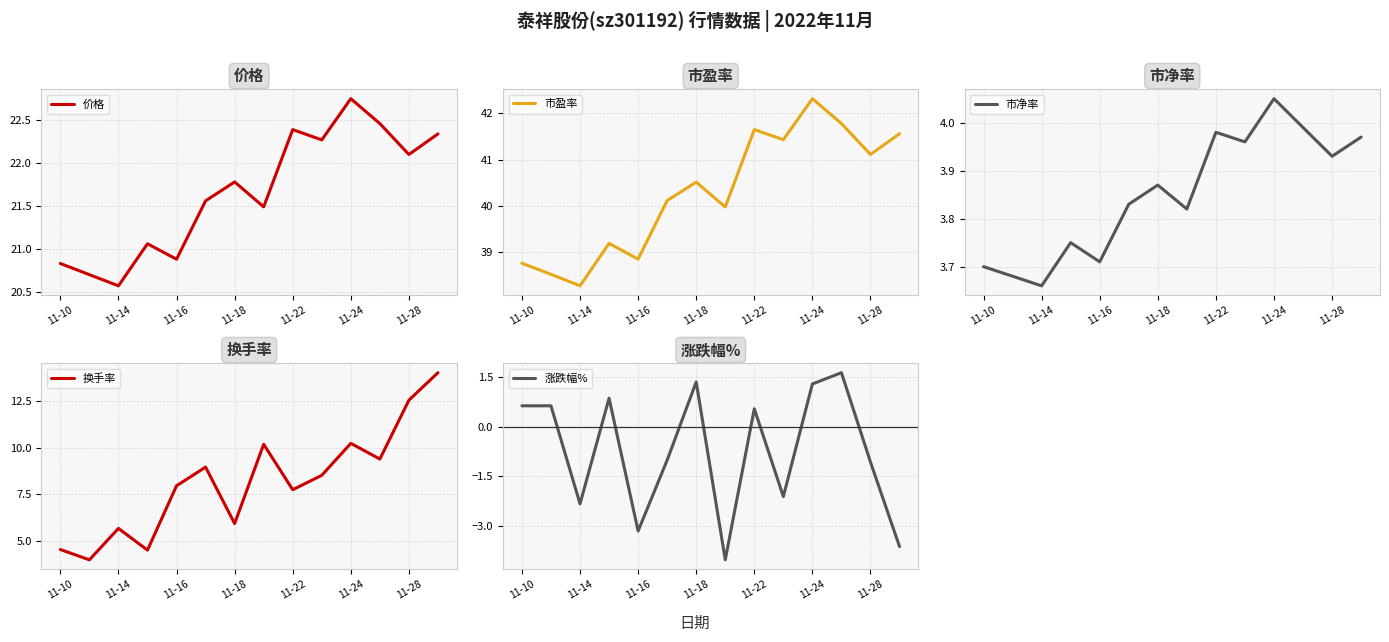

What is the maximum value for 换手率?

14.0